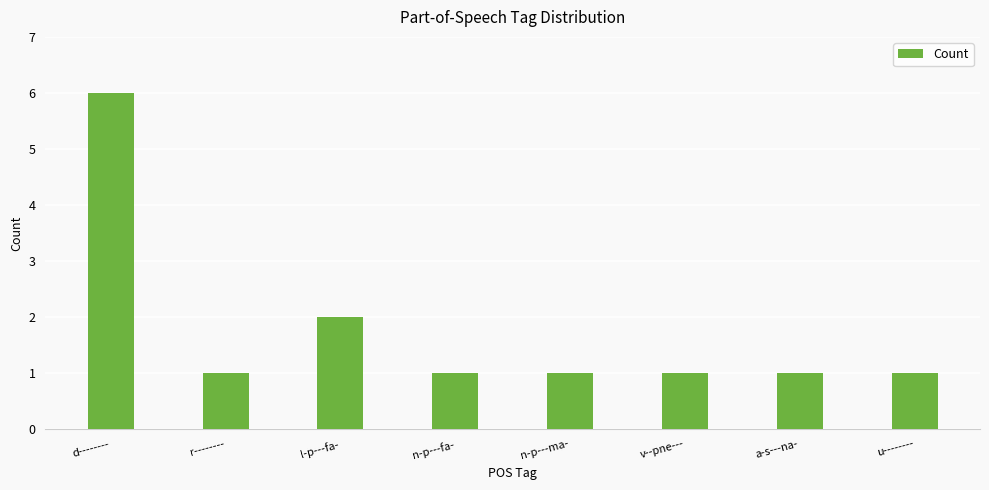

The value at n-p---fa- is 0. True or false?

False